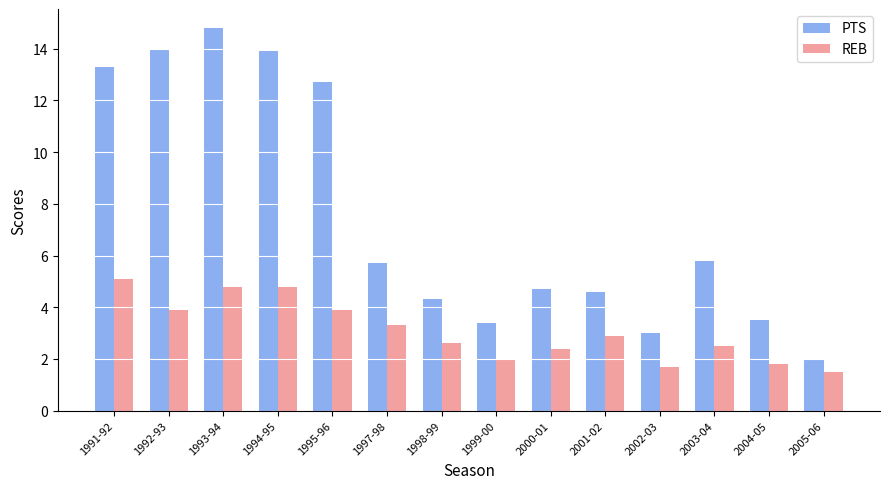

The REB series shows 4.8 at 1994-95. True or false?

True